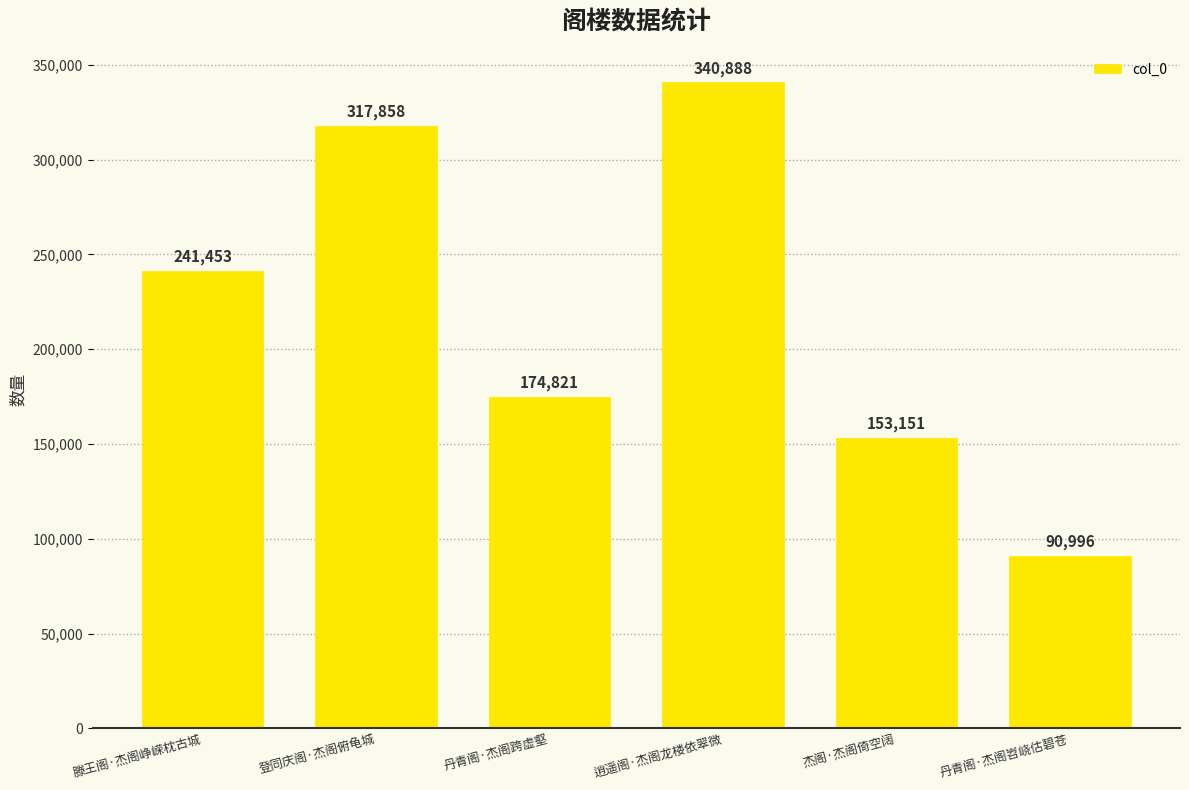

Does the chart contain any negative values?

No